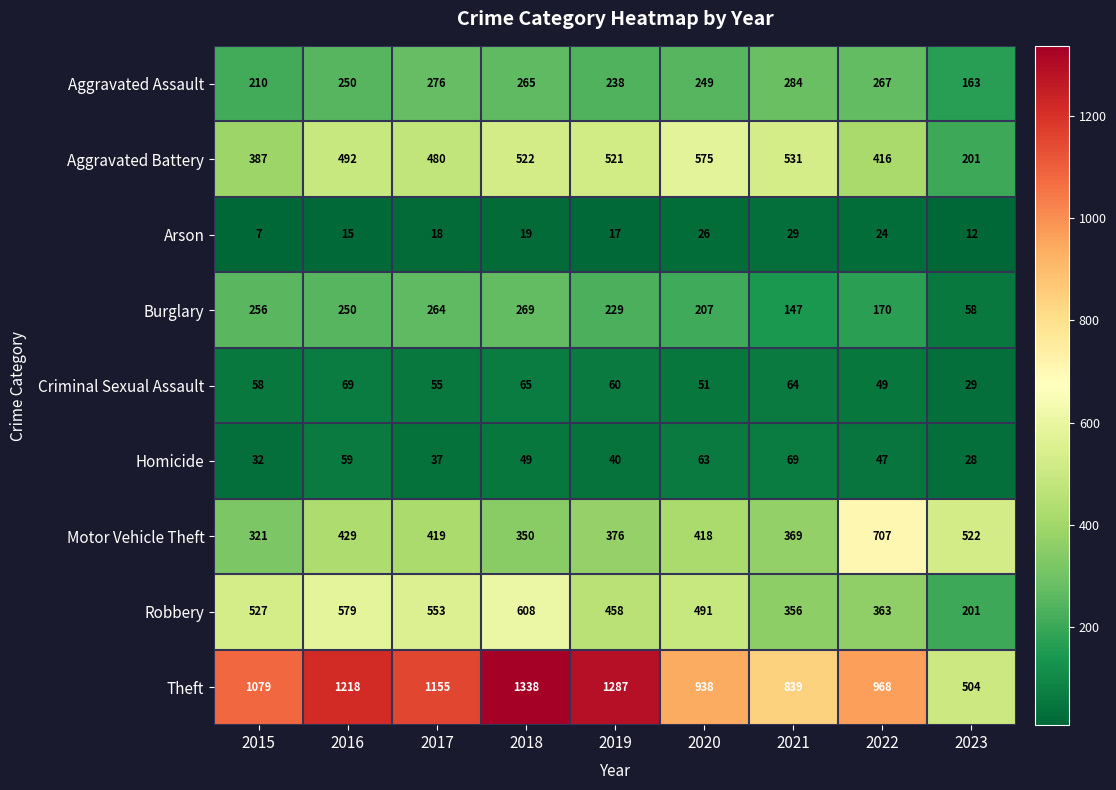

What is the difference between the highest and lowest values at 2022?

944